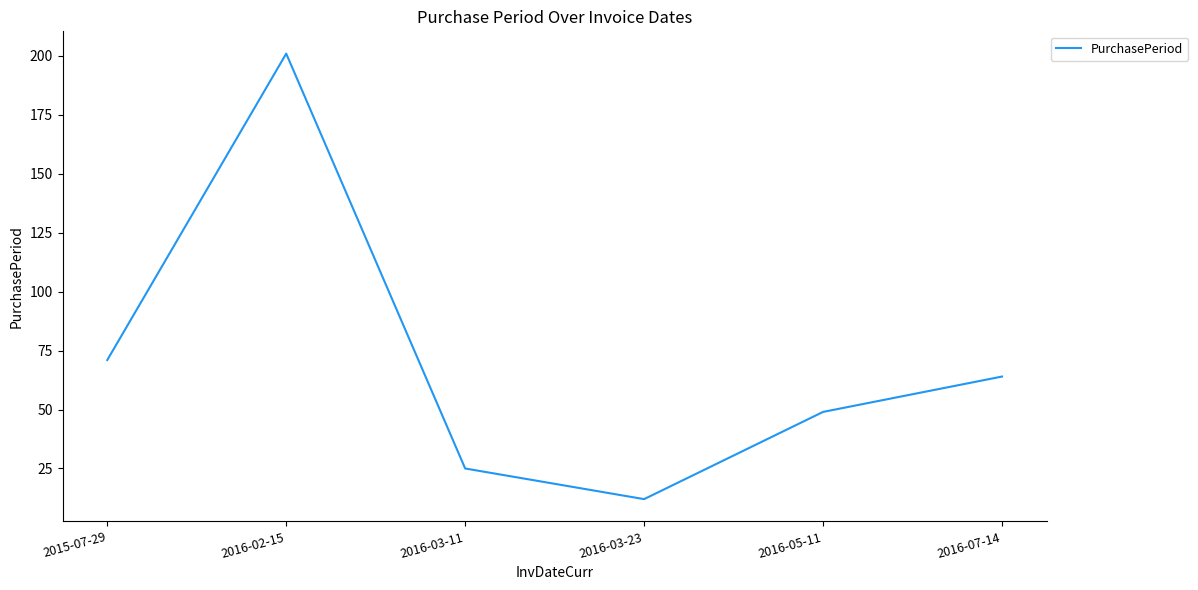

List the labels in order of value, largest first.

2016-02-15, 2015-07-29, 2016-07-14, 2016-05-11, 2016-03-11, 2016-03-23